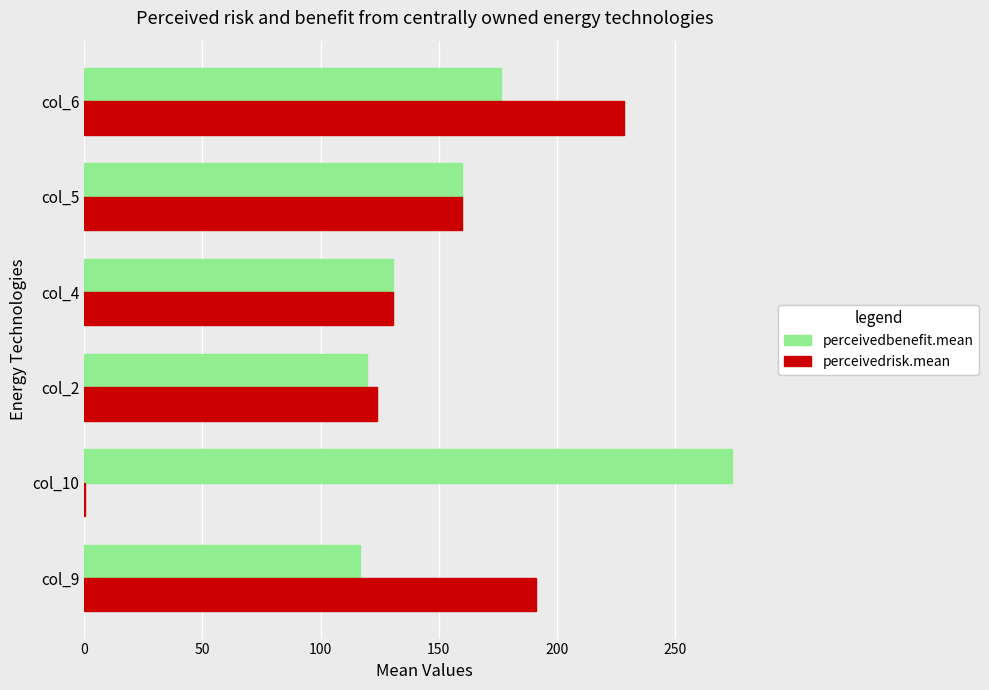

At which category does the chart reach its peak across all series?

col_10